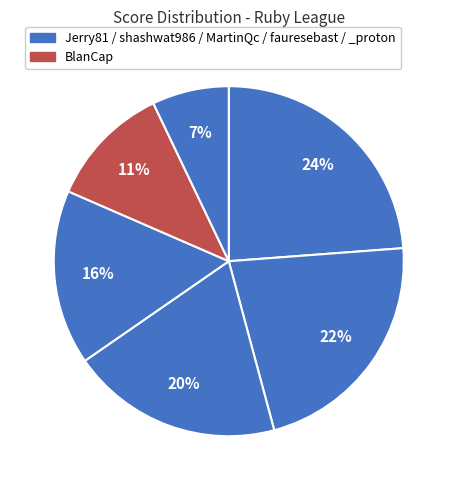

To the nearest percent, what is the average slice percentage?

17%